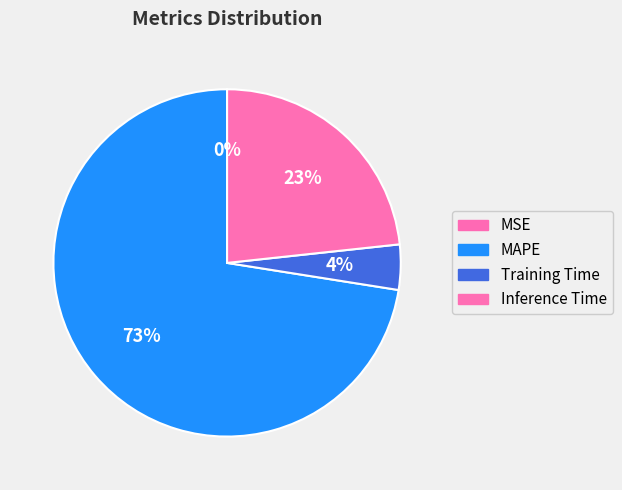

To the nearest percent, what is the difference between the MSE and Training Time slice percentages?

4%